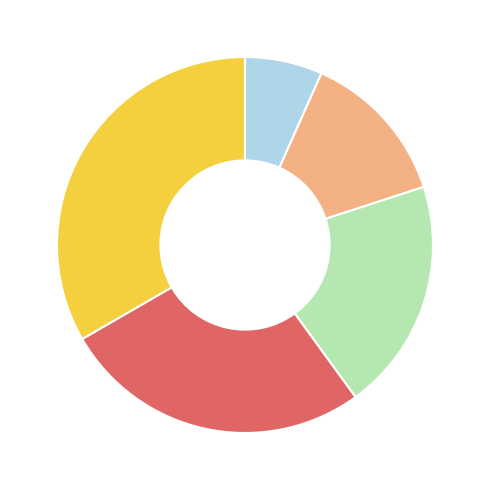

Does any single category account for the majority?

No